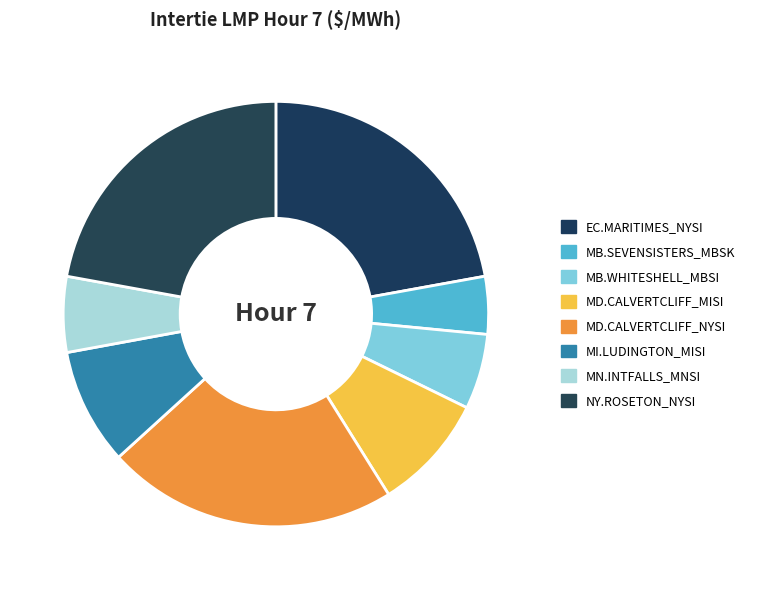

Does any single category account for the majority?

No